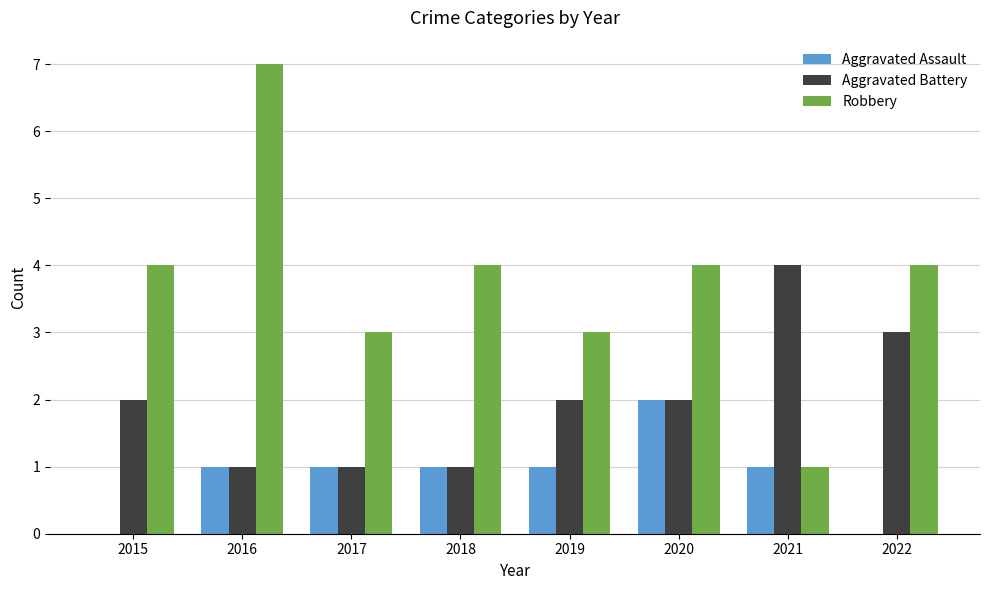

Reading right to left, transcribe all the data shown in this chart.

Aggravated Assault: 2022=0	2021=1	2020=2	2019=1	2018=1	2017=1	2016=1	2015=0
Aggravated Battery: 2022=3	2021=4	2020=2	2019=2	2018=1	2017=1	2016=1	2015=2
Robbery: 2022=4	2021=1	2020=4	2019=3	2018=4	2017=3	2016=7	2015=4